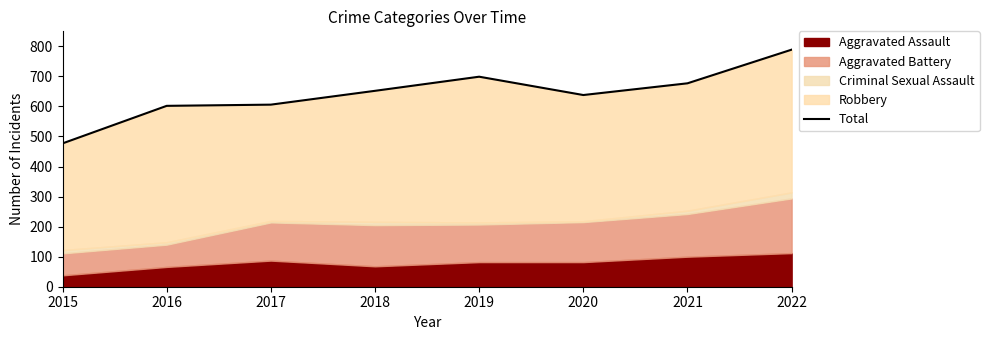

True or false: the data shows 699 at 2019.

True